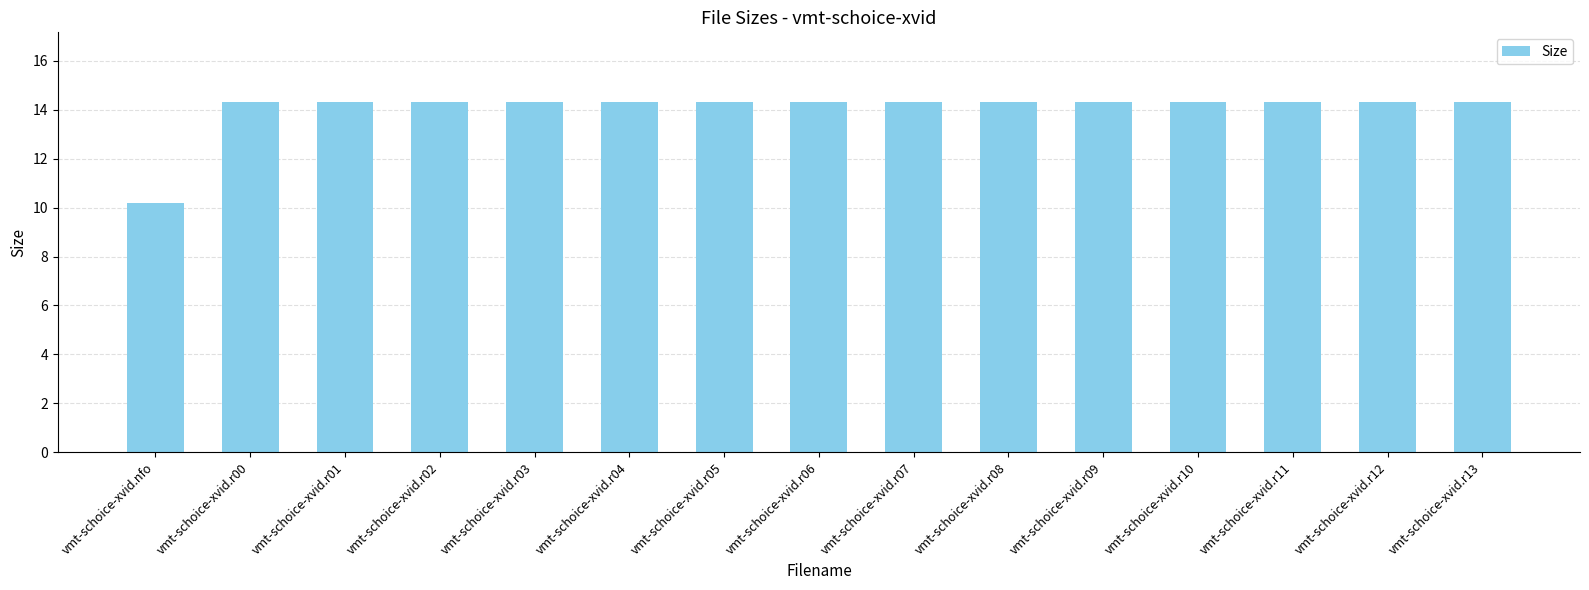

Reading right to left, list all the values displayed in this chart.

vmt-schoice-xvid.r13=14.3	vmt-schoice-xvid.r12=14.3	vmt-schoice-xvid.r11=14.3	vmt-schoice-xvid.r10=14.3	vmt-schoice-xvid.r09=14.3	vmt-schoice-xvid.r08=14.3	vmt-schoice-xvid.r07=14.3	vmt-schoice-xvid.r06=14.3	vmt-schoice-xvid.r05=14.3	vmt-schoice-xvid.r04=14.3	vmt-schoice-xvid.r03=14.3	vmt-schoice-xvid.r02=14.3	vmt-schoice-xvid.r01=14.3	vmt-schoice-xvid.r00=14.3	vmt-schoice-xvid.nfo=10.2